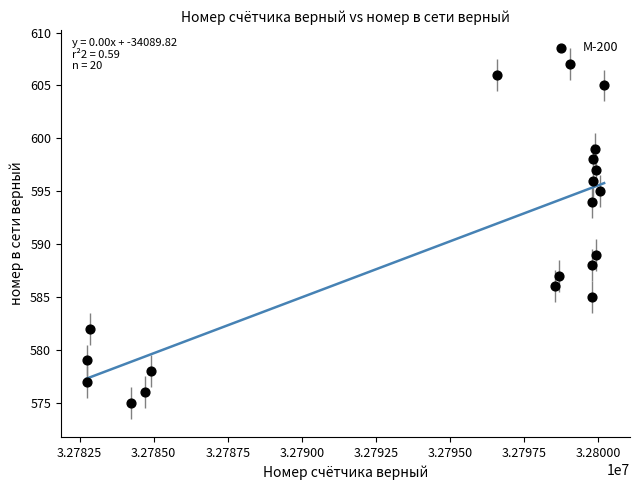

What is the range of X values (max minus min)?

17473